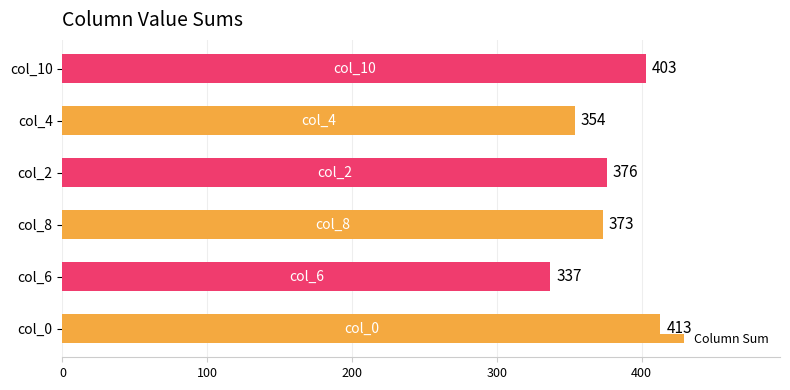

What is the greatest value displayed?

413